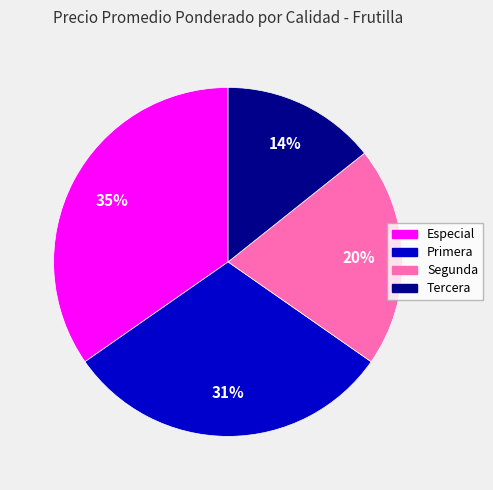

Does any single category account for the majority?

No